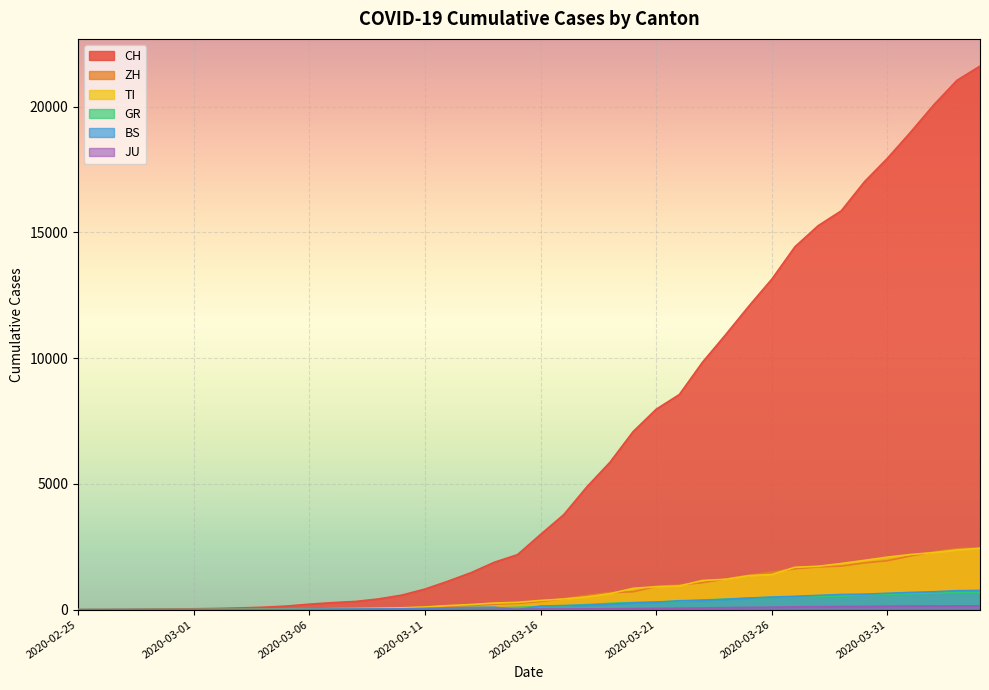

Which category has the highest value in the TI series?

2020-04-04